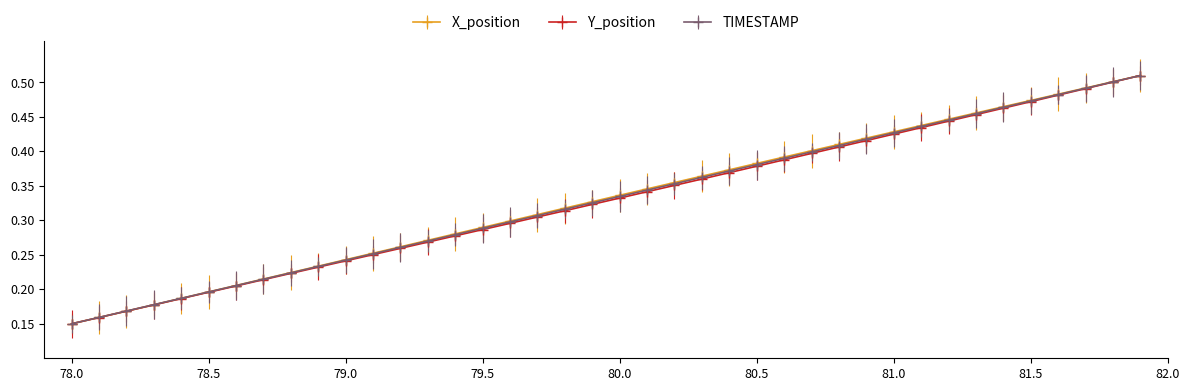

True or false: TIMESTAMP has more than 0 points higher than both neighbors.

False